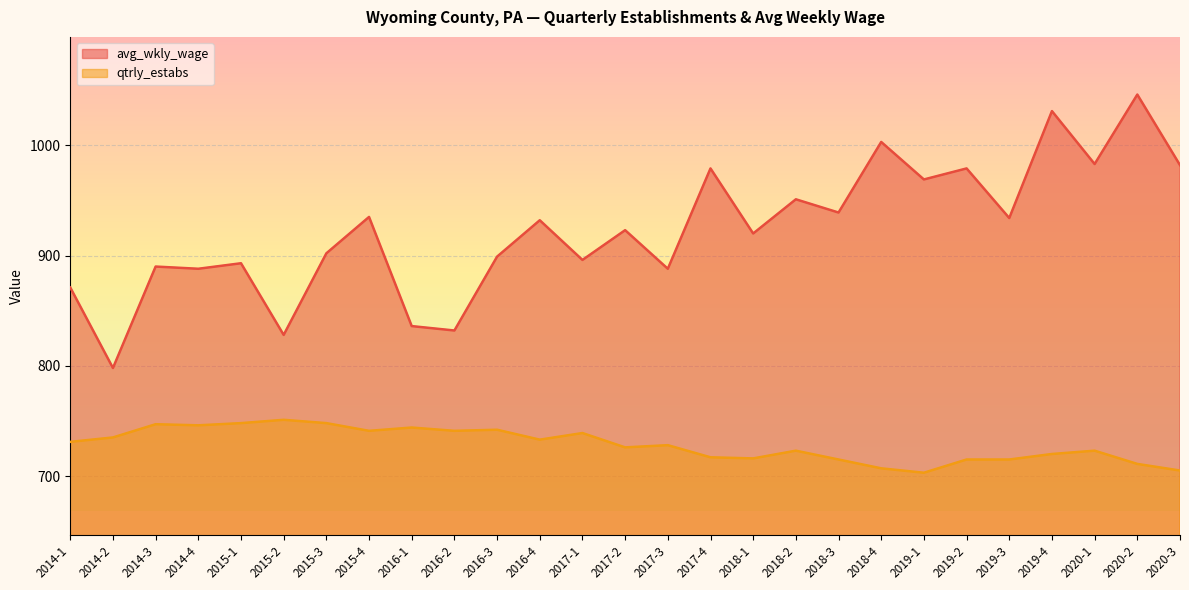

Which series has the largest total across all categories?

avg_wkly_wage